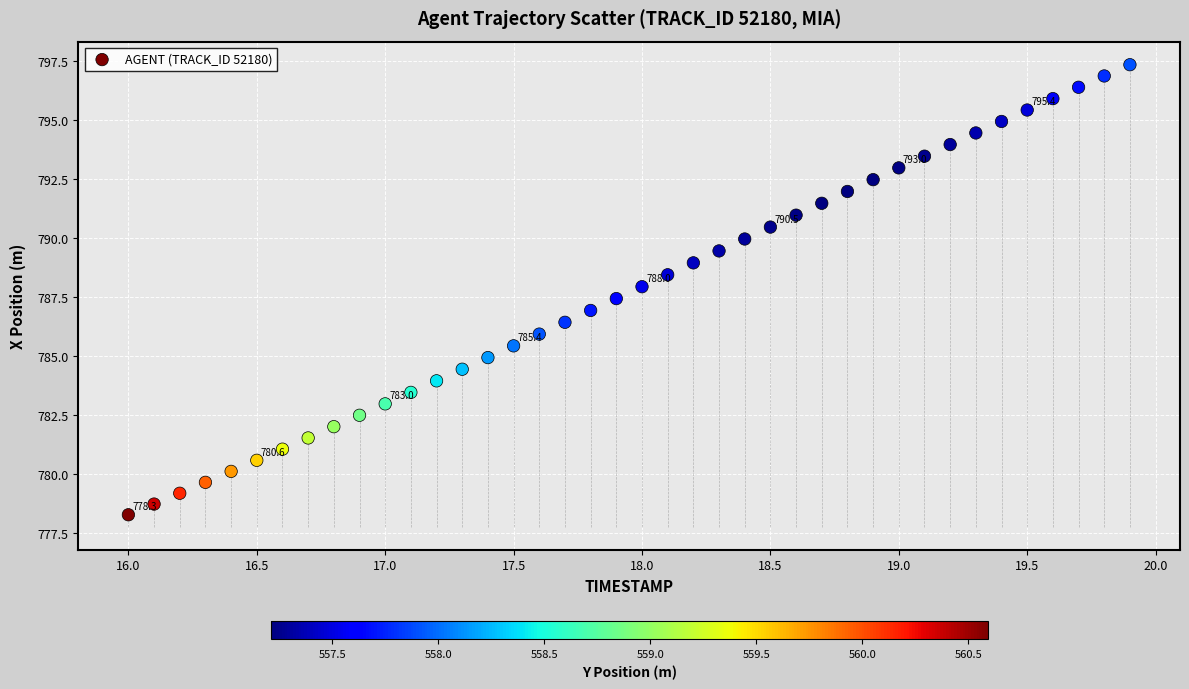

What is the range of Y values (max minus min)?

19.1